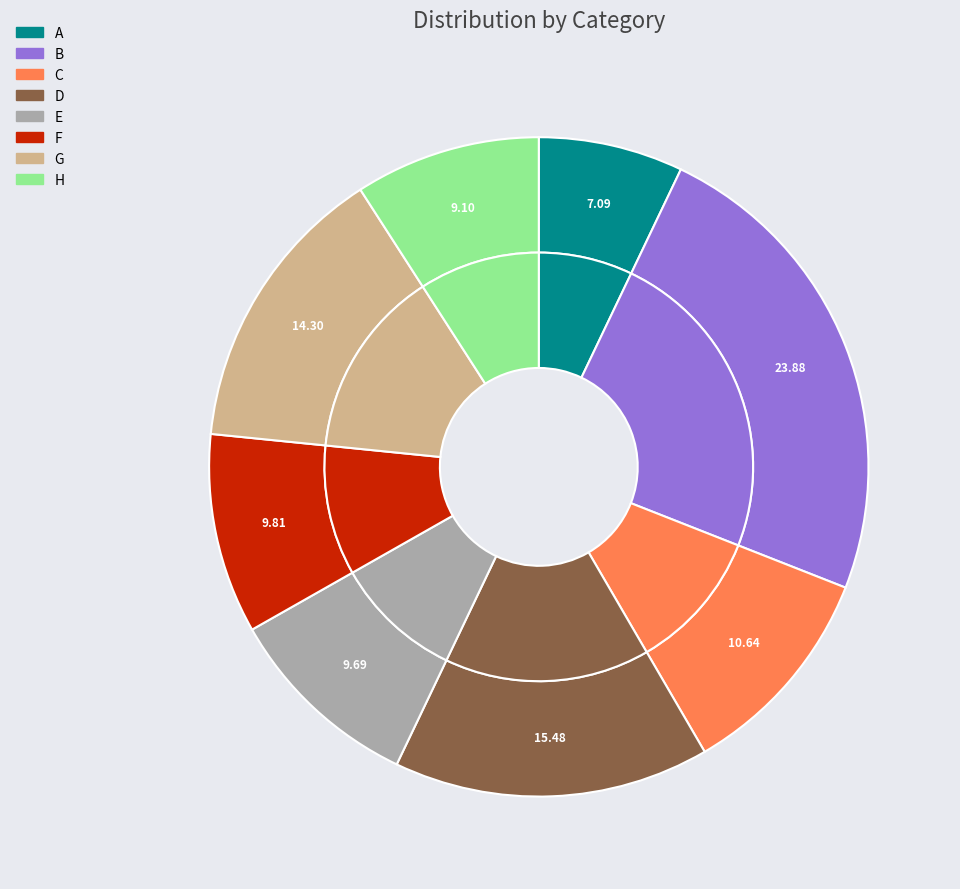

Count the number of slices in the pie.

8